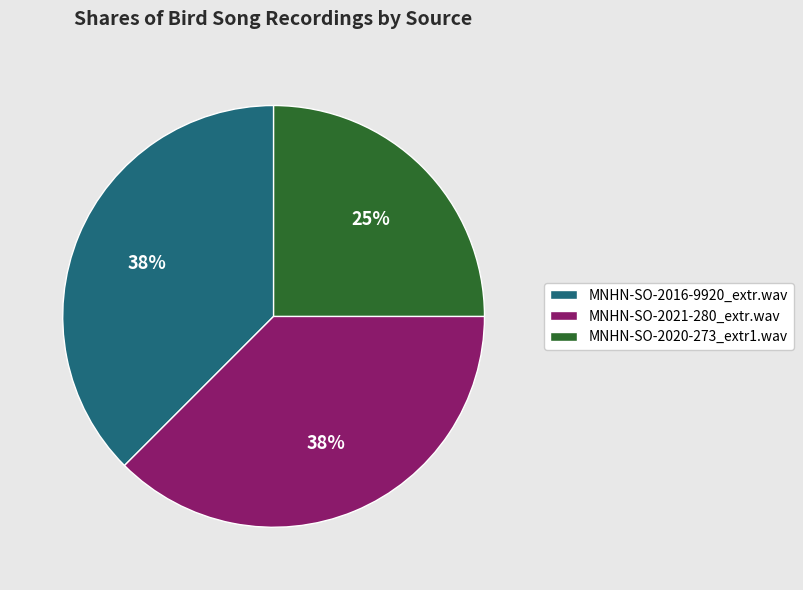

Count the number of slices in the pie.

3